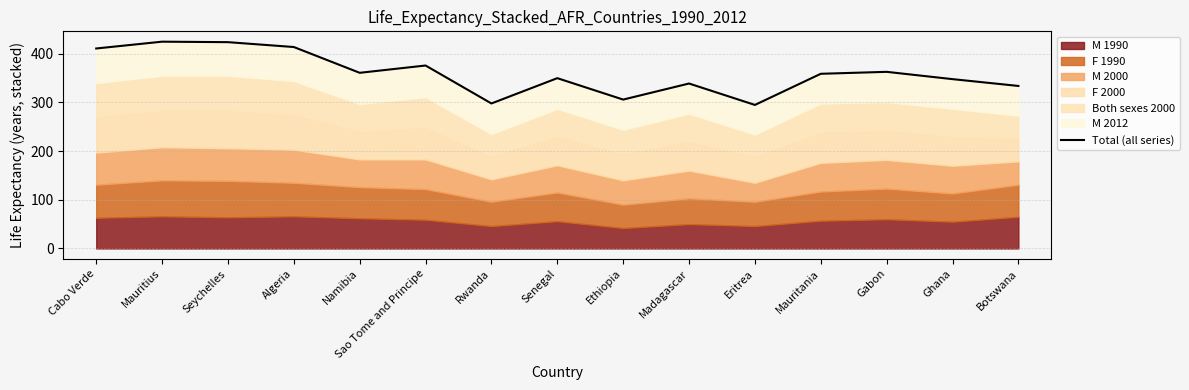

What is the average value?

360